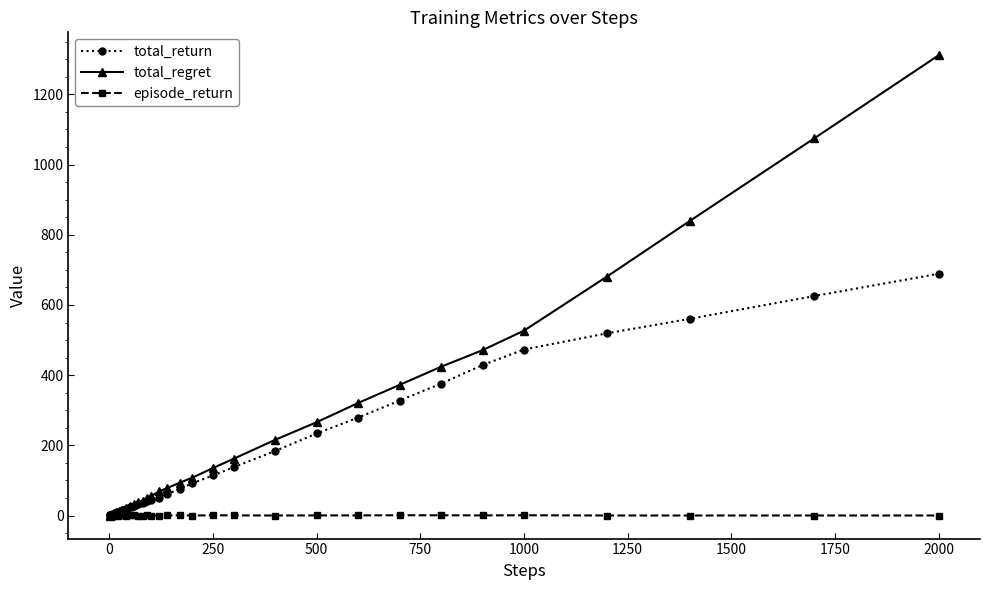

Rank the series by their maximum value, from highest to lowest.

total_regret, total_return, episode_return